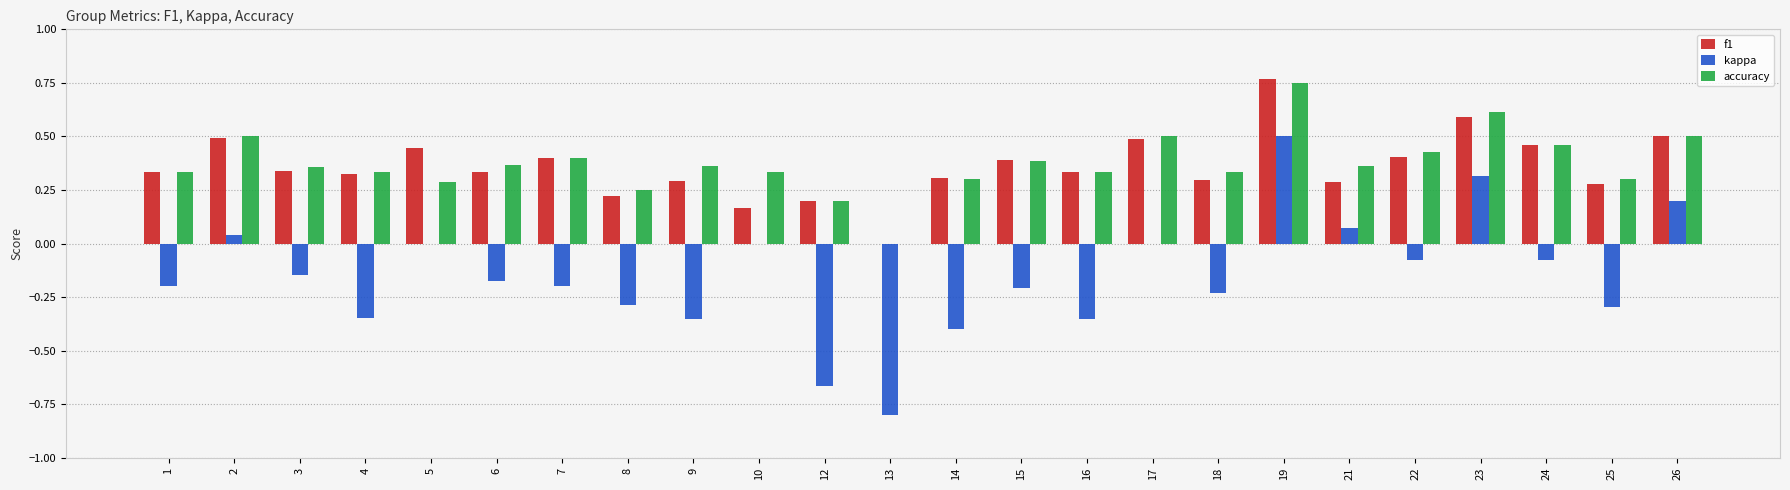

Is the value of f1 at 5 greater than the value of accuracy at 8?

Yes